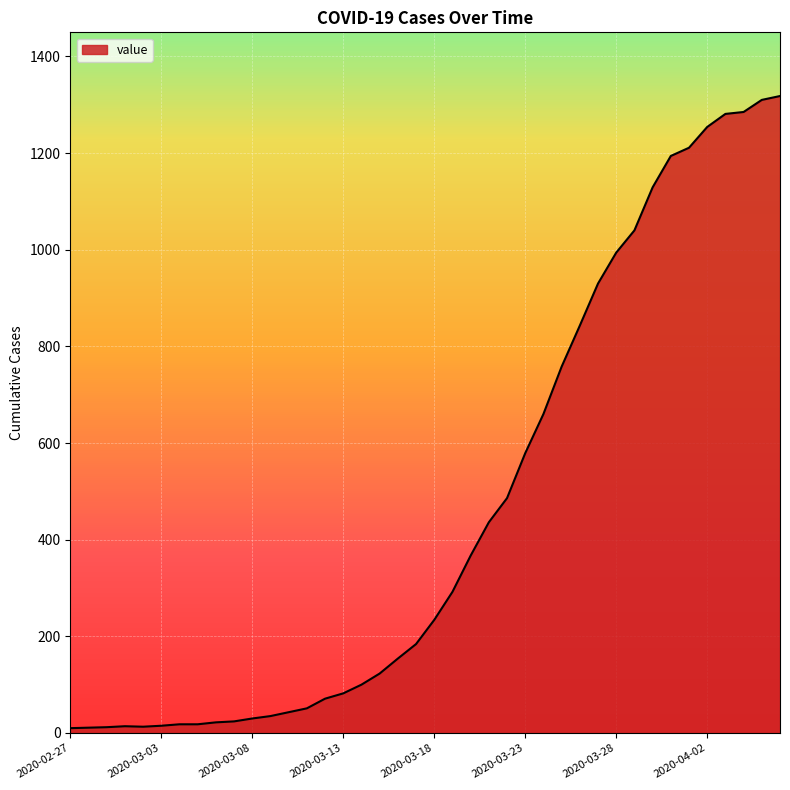

What is the difference between the maximum and minimum values?

1308